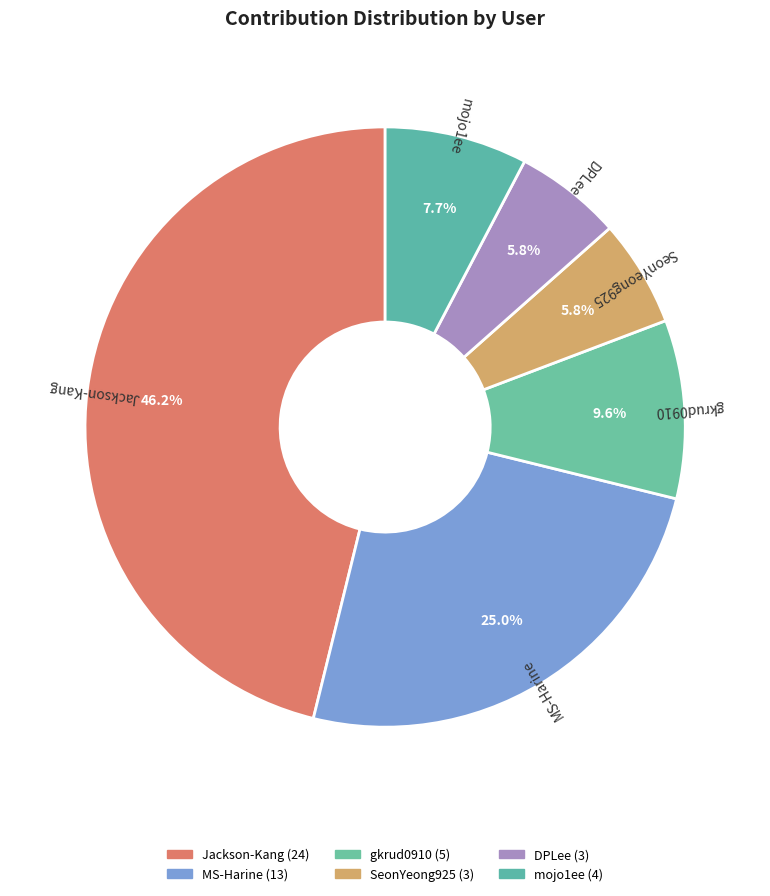

Does SeonYeong925 account for over 50% of the chart?

No